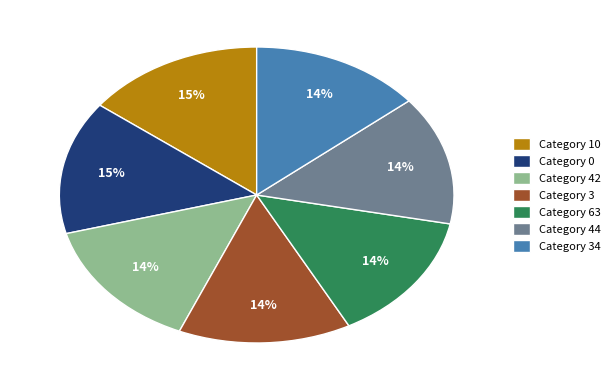

Is there any slice that represents more than half of the pie?

No